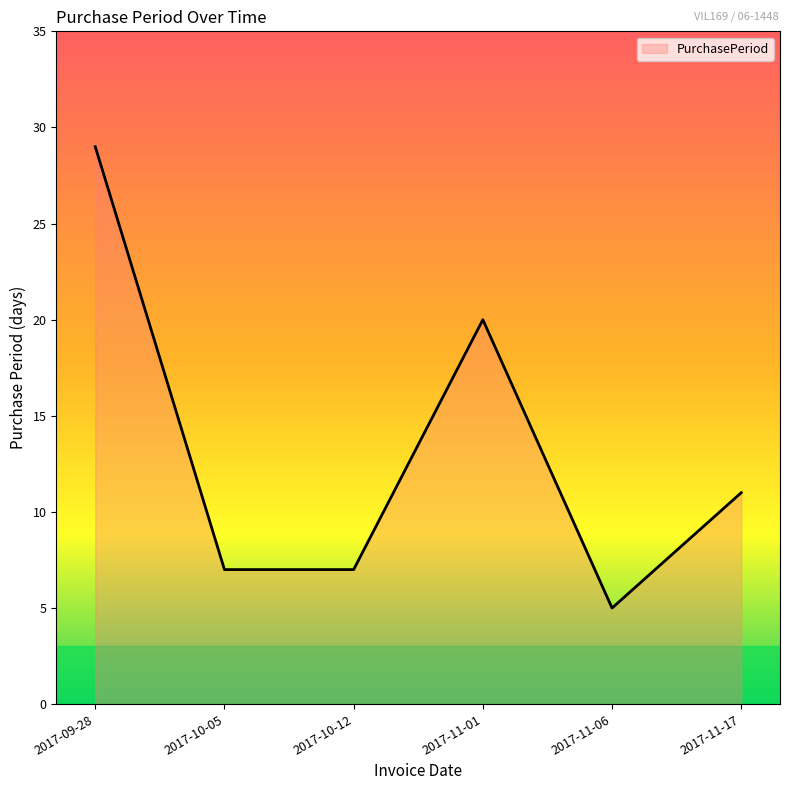

How many interior local peaks (higher than both neighbors) does the data have?

1